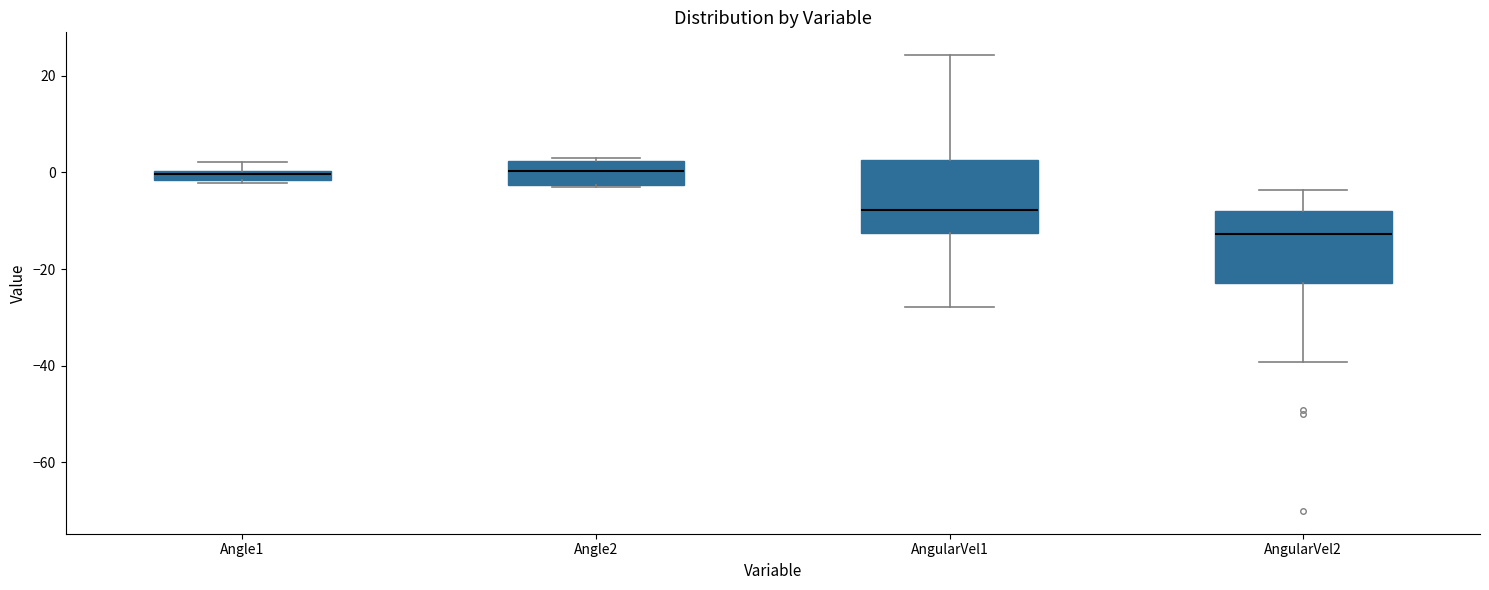

Where is the lower edge of the box for AngularVel2 on the y-axis? The values are not printed on the chart, so give them approximately, as read against the axis.

-22